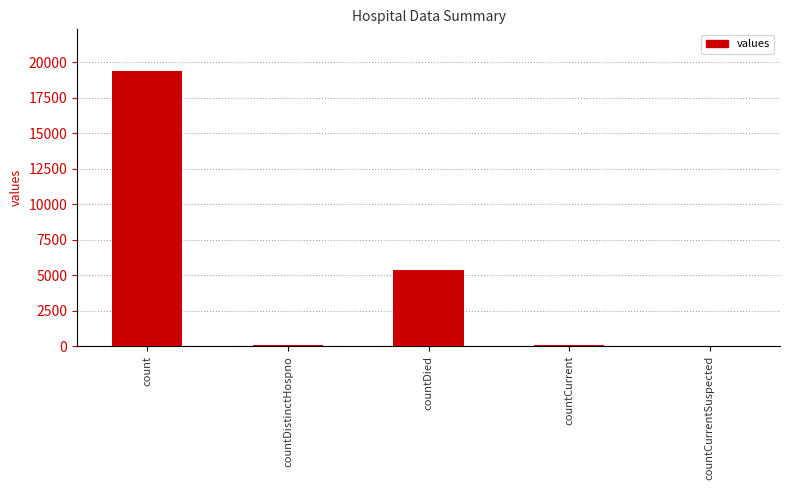

What is the approximate value at countDied, to the nearest 10?

5360